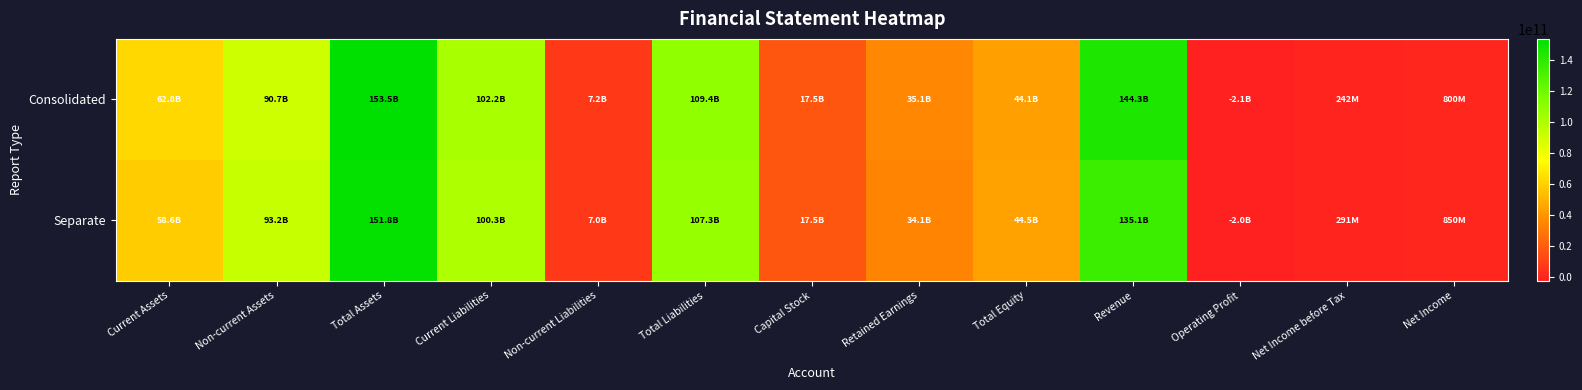

Rank the series at Current Assets from highest to lowest value.

Consolidated, Separate